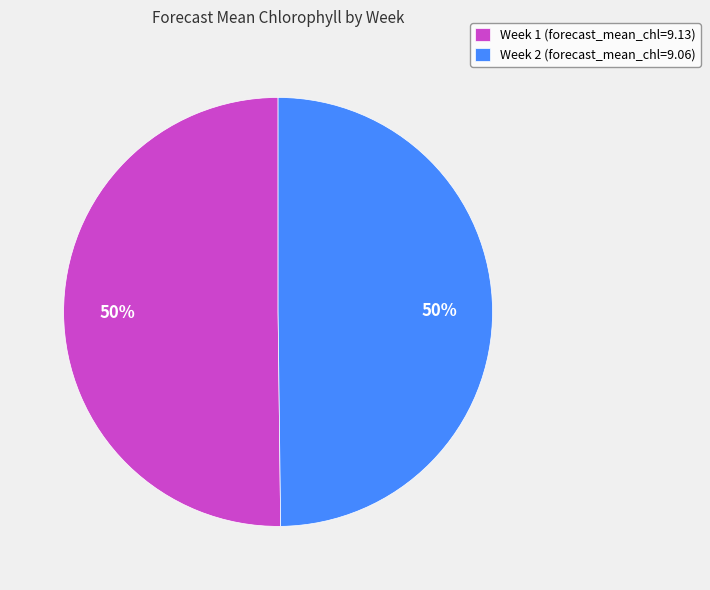

True or false: Week 2 (forecast_mean_chl=9.06) accounts for 36% of the total.

False